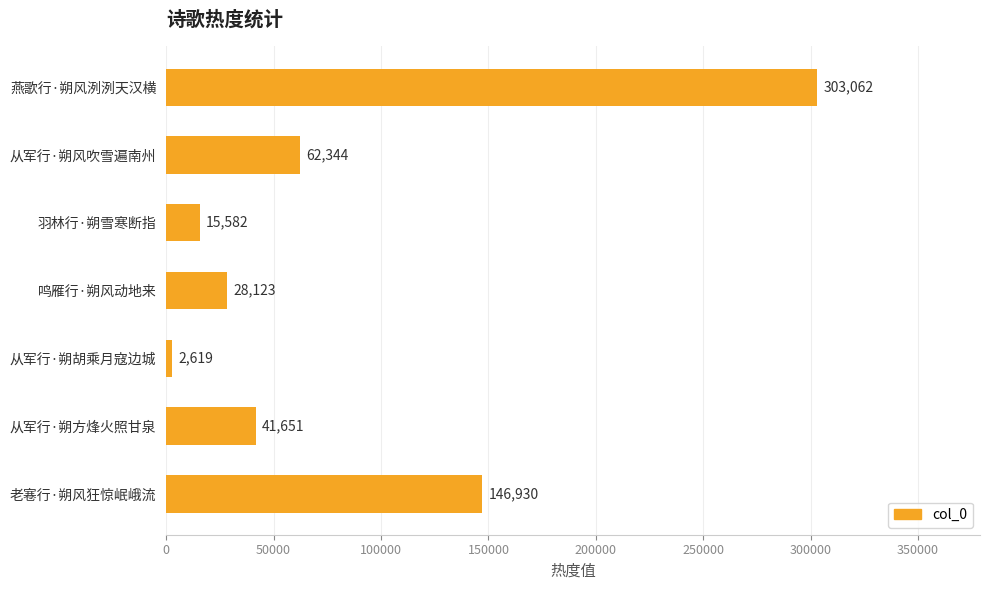

What is the change in value from 燕歌行·朔风洌洌天汉横 to 老寋行·朔风狂惊岷峨流?

-156132